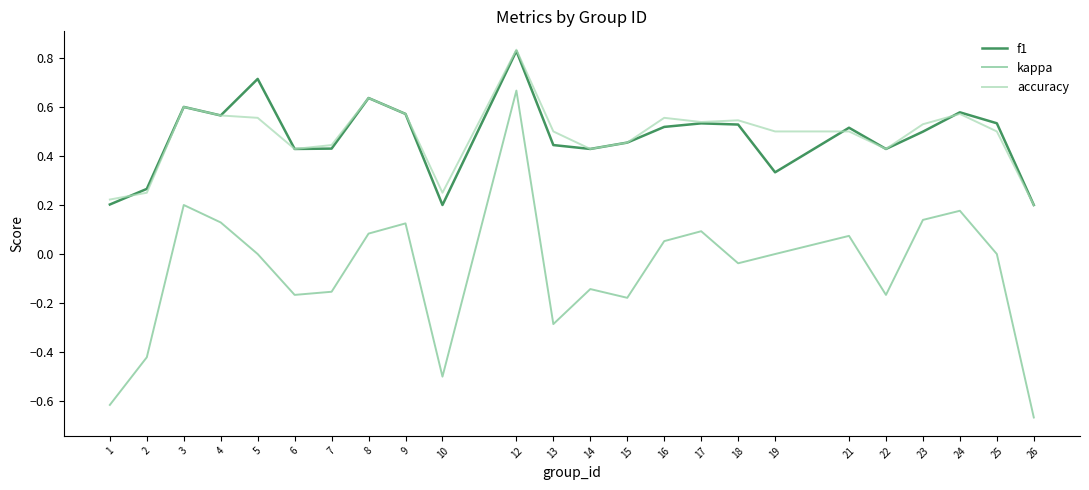

Does the chart have visible grid lines?

No